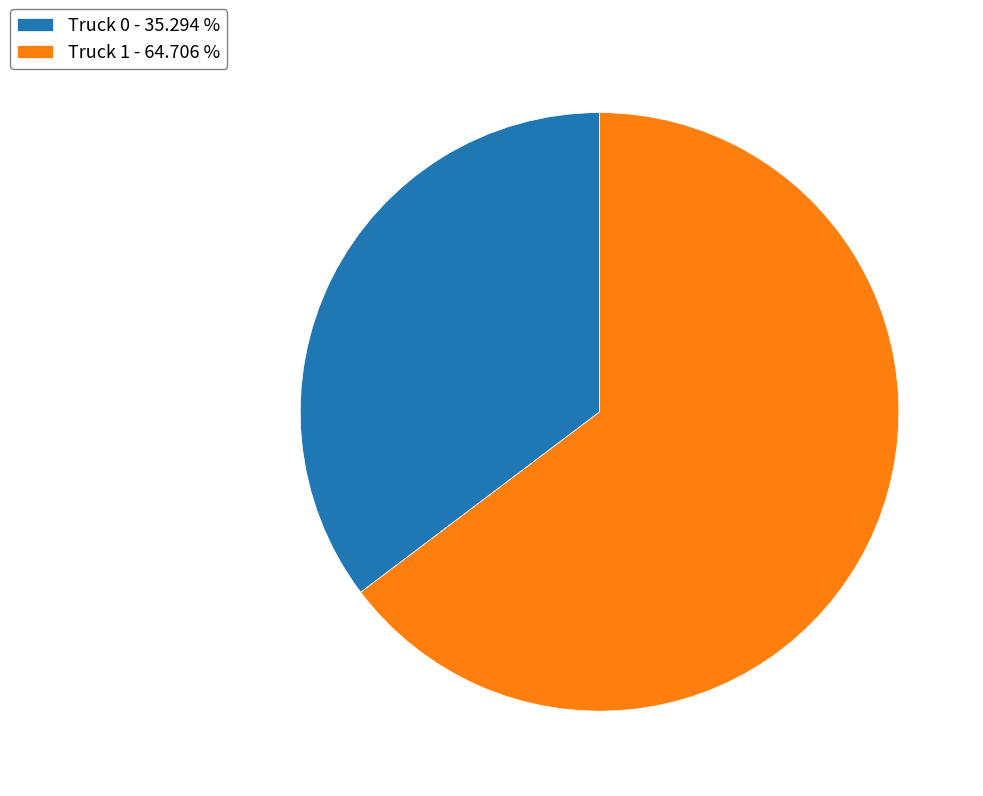

Between Truck 1 and Truck 0, which is larger?

Truck 1